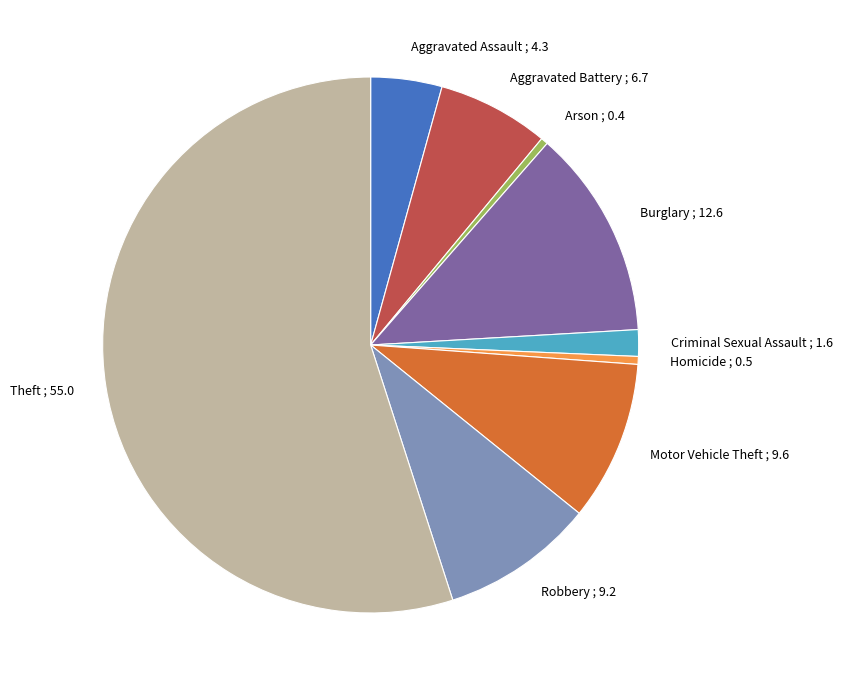

Approximately how many times larger is the value at Motor Vehicle Theft compared to Homicide?

20.3